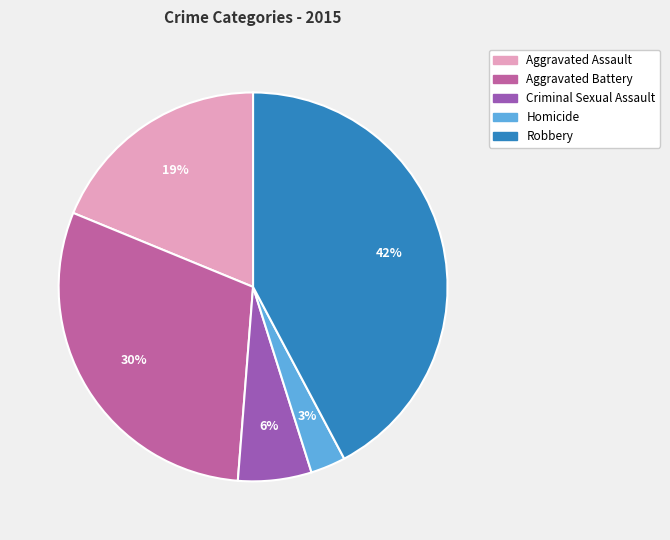

Rank the categories by value from highest to lowest.

Robbery, Aggravated Battery, Aggravated Assault, Criminal Sexual Assault, Homicide